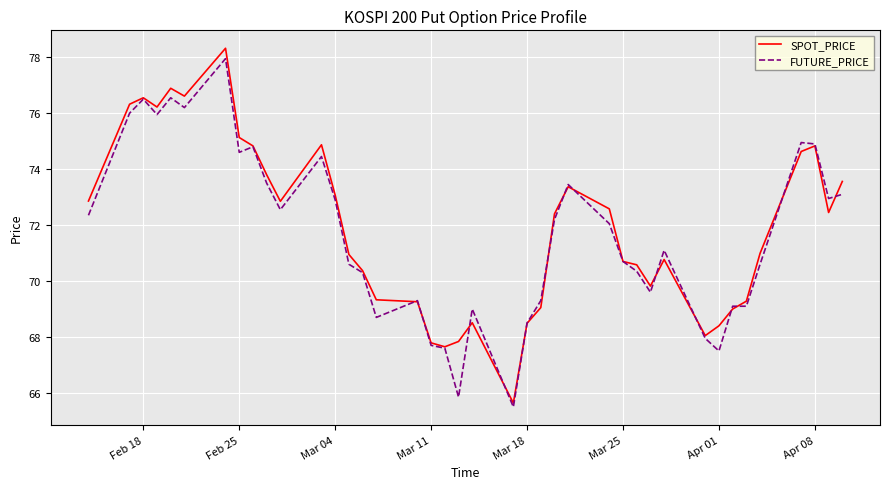

What is the minimum value for SPOT_PRICE?

65.6